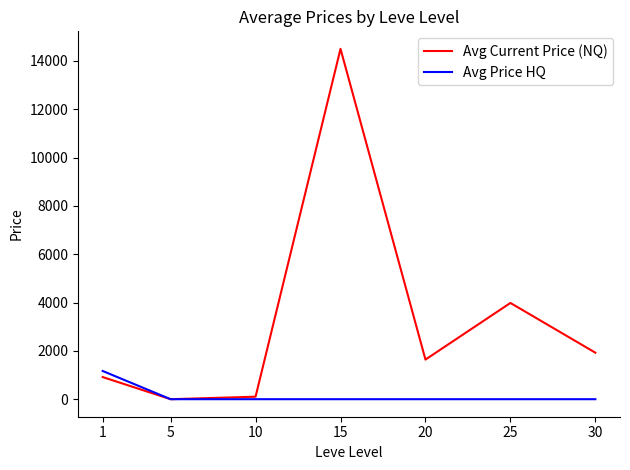

Rank the series by their maximum value, from highest to lowest.

Avg Current Price (NQ), Avg Price HQ